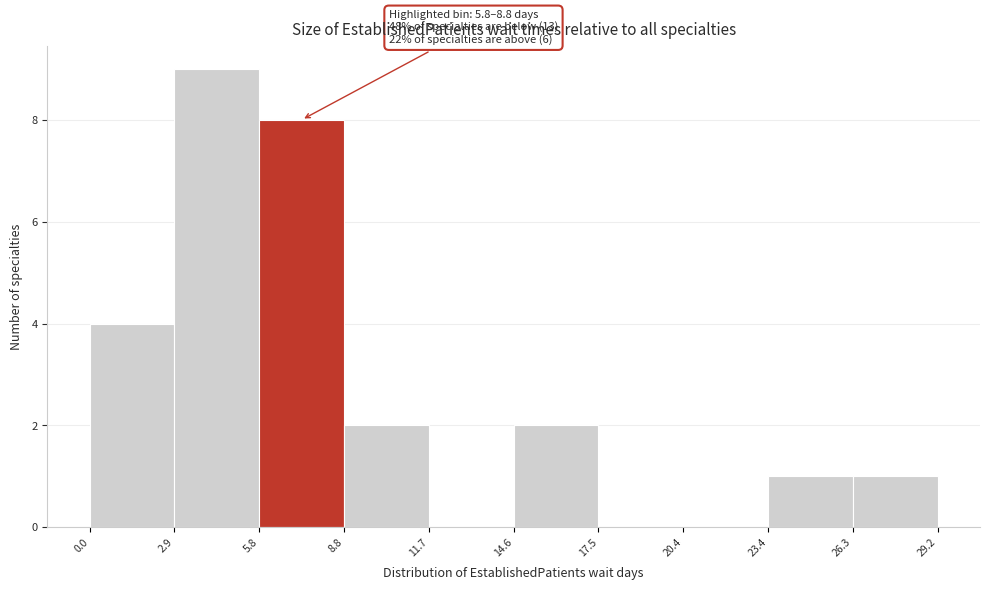

Which range on the x-axis has the tallest bar?

2.9 to 5.8